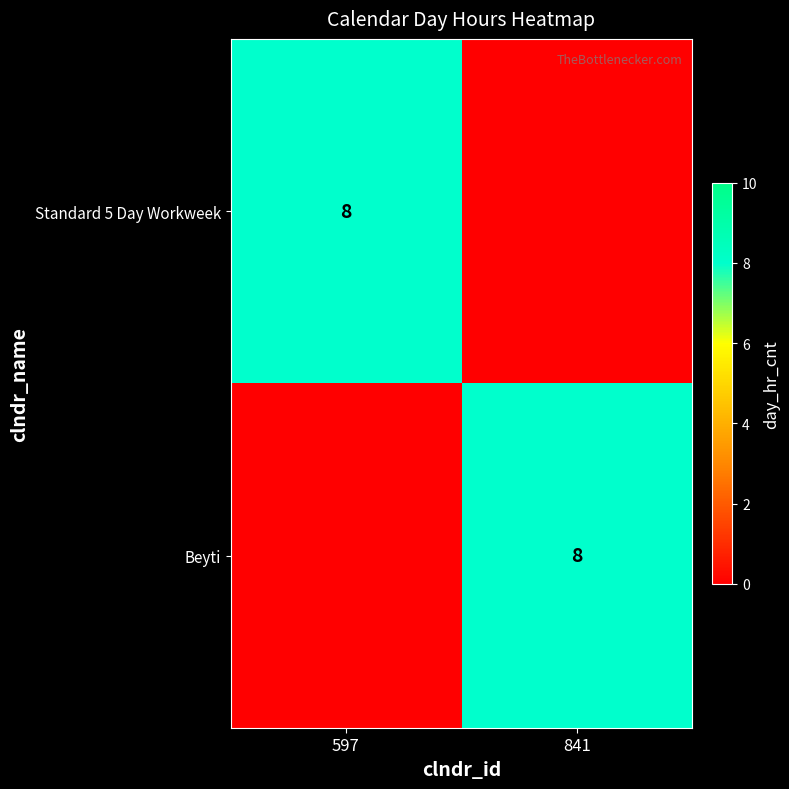

True or false: Beyti has a value of 8 at 841.

True